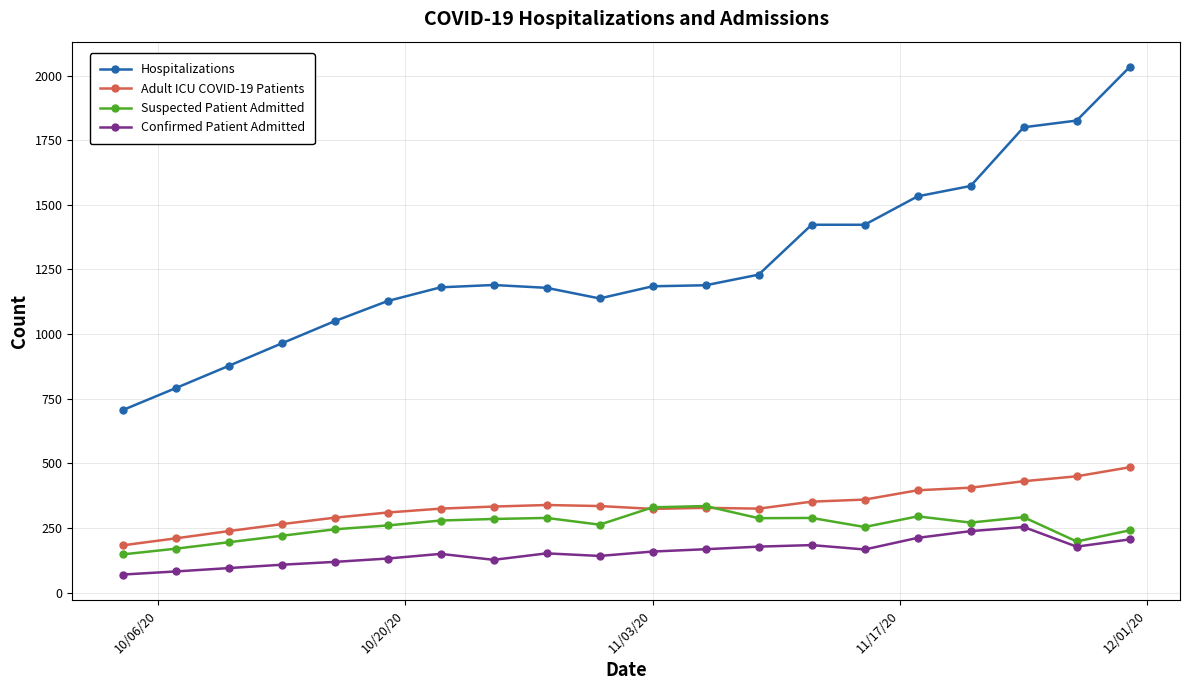

What is the value of the Hospitalizations point at the 12th from the left?

1189